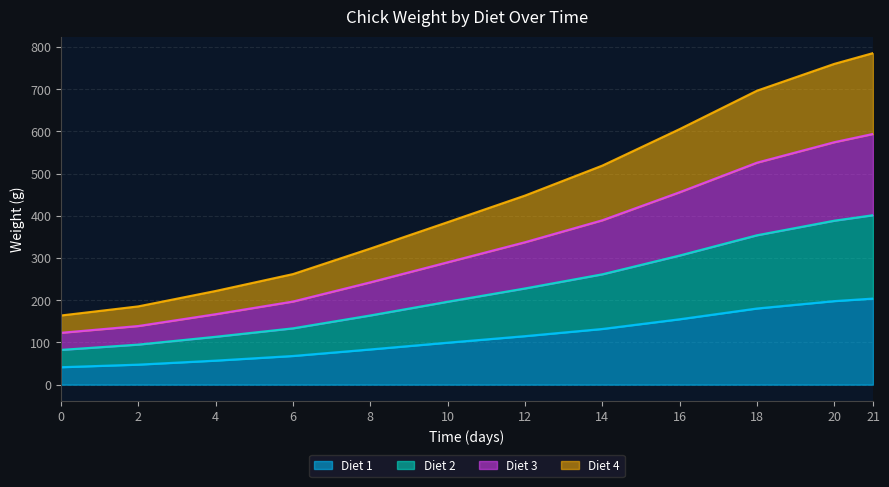

How many data points in Diet 2 are above 228?

5